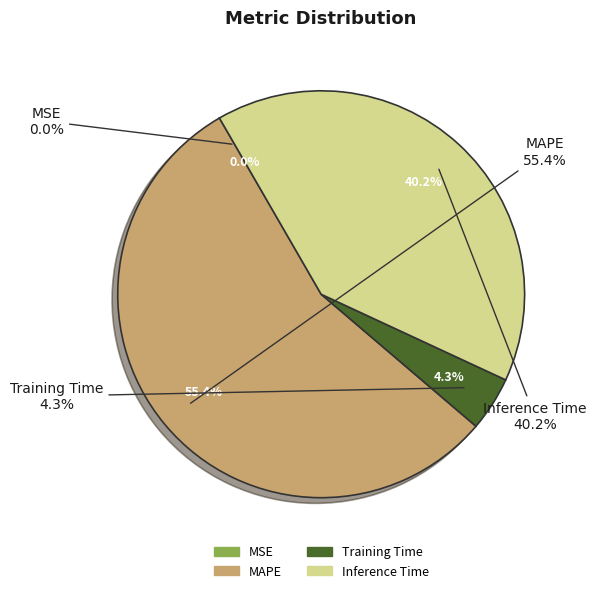

Rank the categories by value from highest to lowest.

MAPE, Inference Time, Training Time, MSE